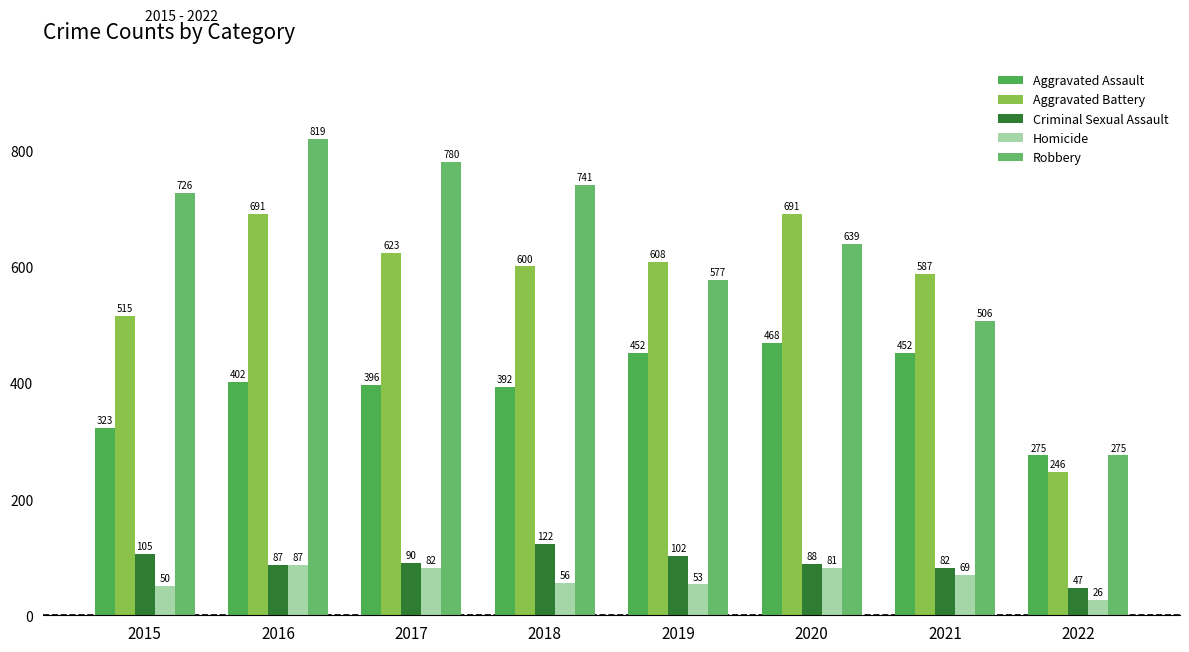

What are all the series names shown in the legend?

Aggravated Assault, Aggravated Battery, Criminal Sexual Assault, Homicide, Robbery